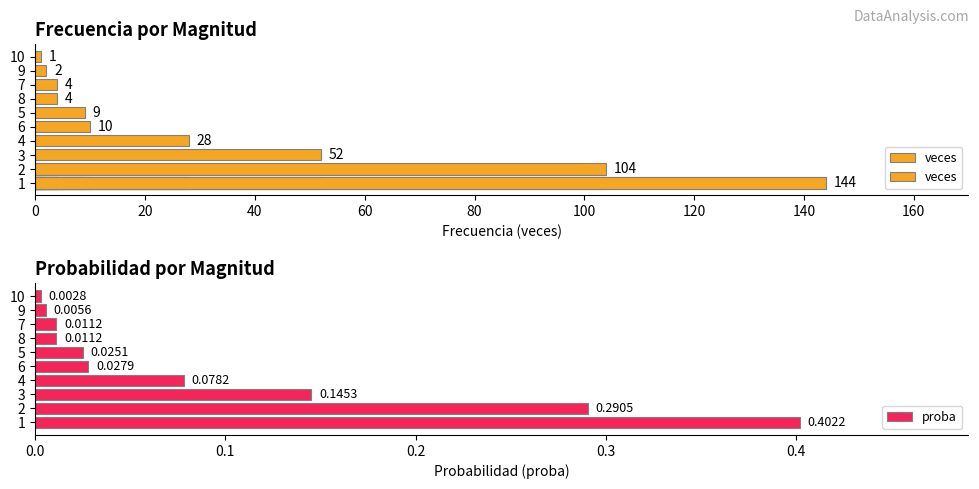

What is the approximate value at 120, to the nearest 5?

5